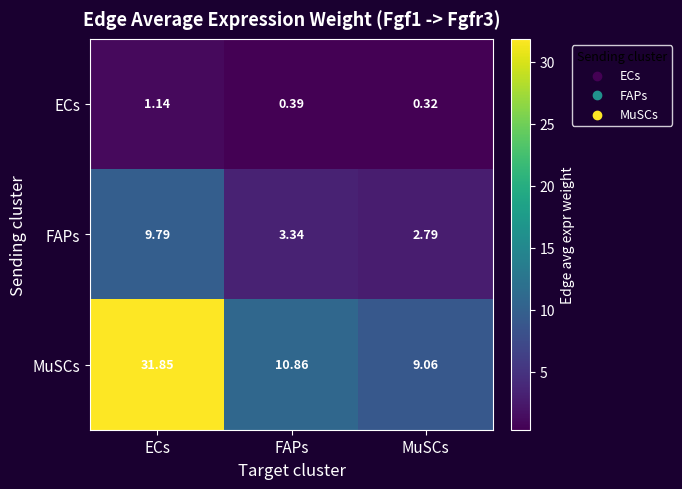

Is the value of MuSCs at MuSCs greater than the value of FAPs at MuSCs?

Yes